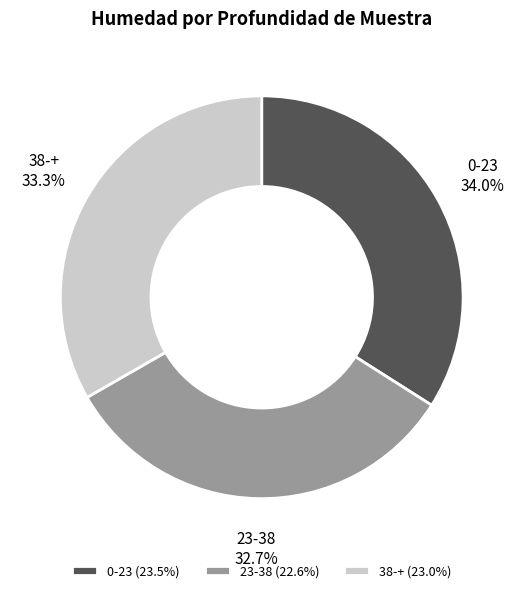

The 23-38 slice represents 33% of the pie. True or false?

True